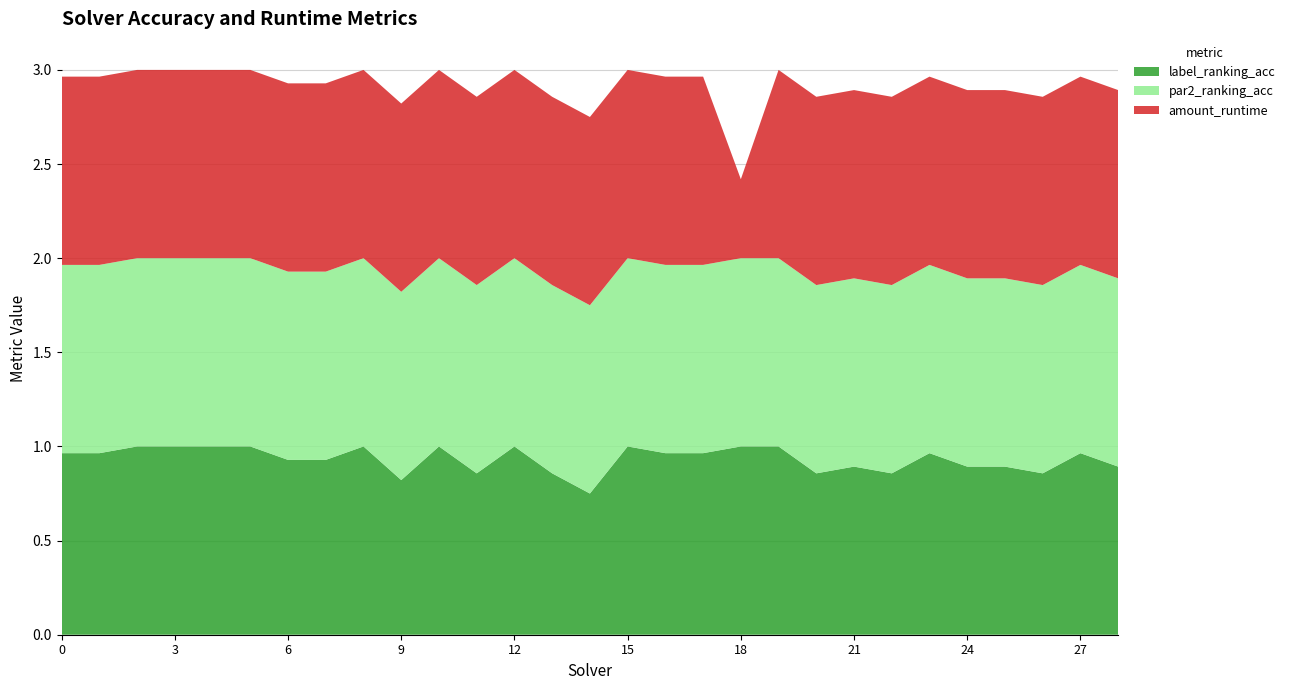

Reading left to right, list all the values displayed in this chart.

label_ranking_acc: 0=1.0	1=1.0	2=1.0	3=1.0	4=1.0	5=1.0	6=0.9	7=0.9	8=1.0	9=0.8	10=1.0	11=0.9	12=1.0	13=0.9	14=0.8	15=1.0	16=1.0	17=1.0	18=1.0	19=1.0	20=0.9	21=0.9	22=0.9	23=1.0	24=0.9	25=0.9	26=0.9	27=1.0	28=0.9
par2_ranking_acc: 0=1.0	1=1.0	2=1.0	3=1.0	4=1.0	5=1.0	6=1.0	7=1.0	8=1.0	9=1.0	10=1.0	11=1.0	12=1.0	13=1.0	14=1.0	15=1.0	16=1.0	17=1.0	18=1.0	19=1.0	20=1.0	21=1.0	22=1.0	23=1.0	24=1.0	25=1.0	26=1.0	27=1.0	28=1.0
amount_runtime: 0=1.0	1=1.0	2=1.0	3=1.0	4=1.0	5=1.0	6=1.0	7=1.0	8=1.0	9=1.0	10=1.0	11=1.0	12=1.0	13=1.0	14=1.0	15=1.0	16=1.0	17=1.0	18=0.4	19=1.0	20=1.0	21=1.0	22=1.0	23=1.0	24=1.0	25=1.0	26=1.0	27=1.0	28=1.0